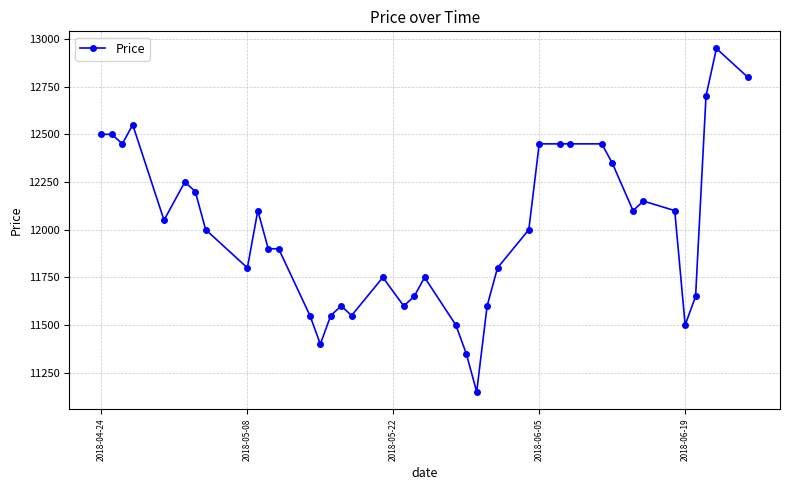

What is the maximum value shown in the chart?

12950